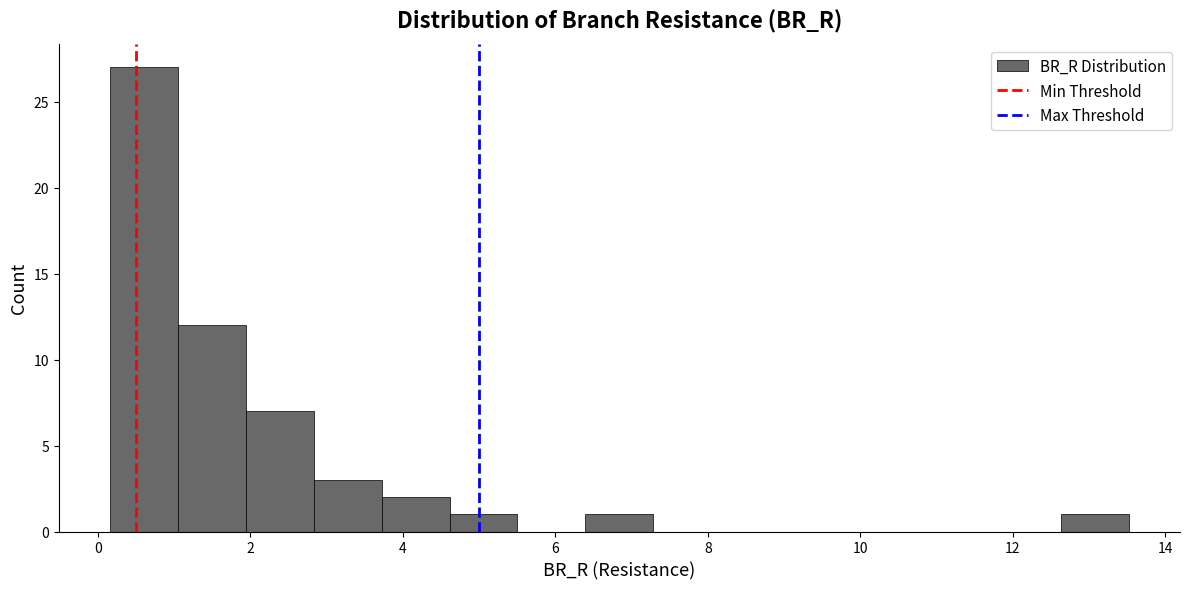

Reading left to right, list every bar in this chart as the range it spans on the x-axis followed by its height. Neither the bar edges nor the heights are printed on the chart, so give them approximately, as read against the axes.

0.2 to 1.0: 27
1.0 to 2.0: 12
2.0 to 2.8: 7
2.8 to 3.8: 3
3.8 to 4.6: 2
4.6 to 5.6: 1
5.6 to 6.4: 0
6.4 to 7.2: 1
7.2 to 8.2: 0
8.2 to 9.0: 0
9.0 to 10.0: 0
10.0 to 10.8: 0
10.8 to 11.8: 0
11.8 to 12.6: 0
12.6 to 13.6: 1